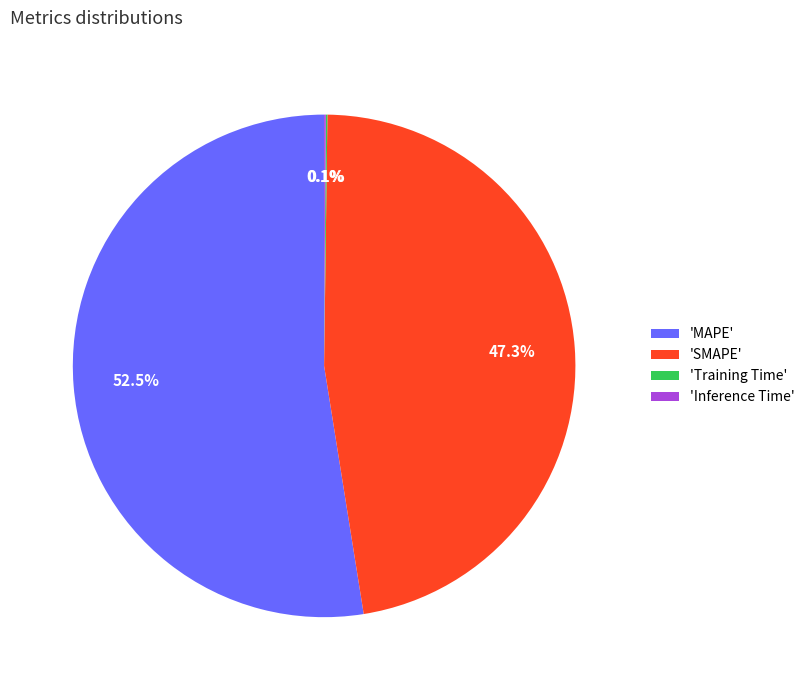

Which category has the biggest portion of the pie?

'MAPE'